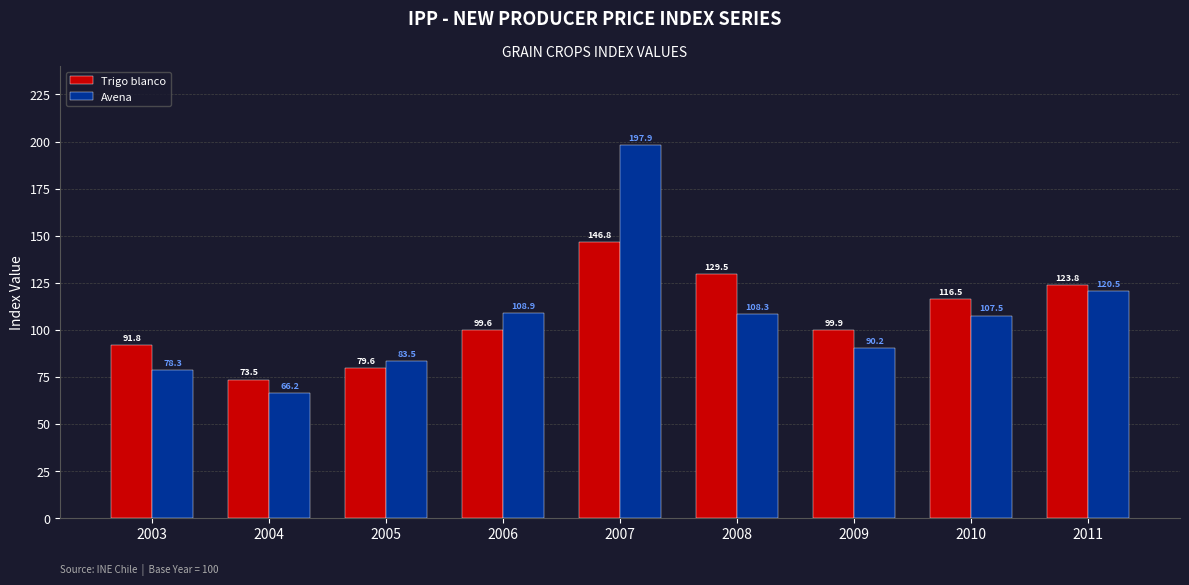

What is the difference between the second highest and minimum values in the Avena series?

54.3